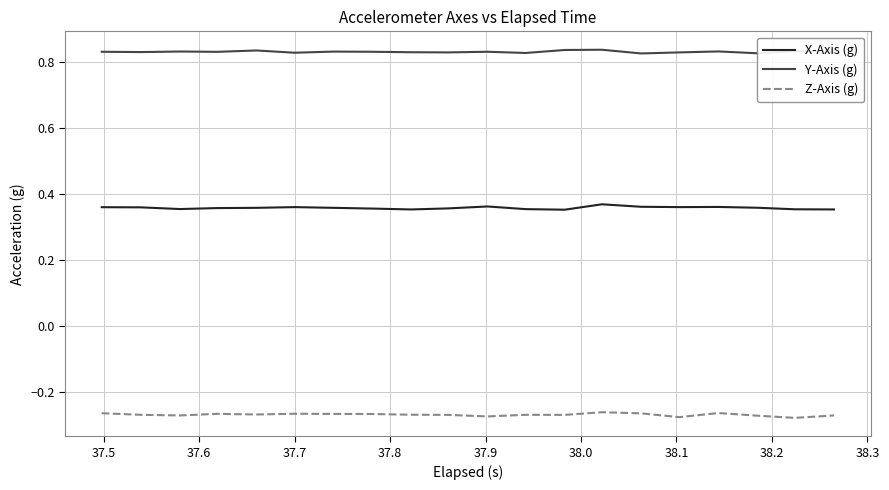

True or false: X-Axis (g) and Z-Axis (g) cross at least once.

False